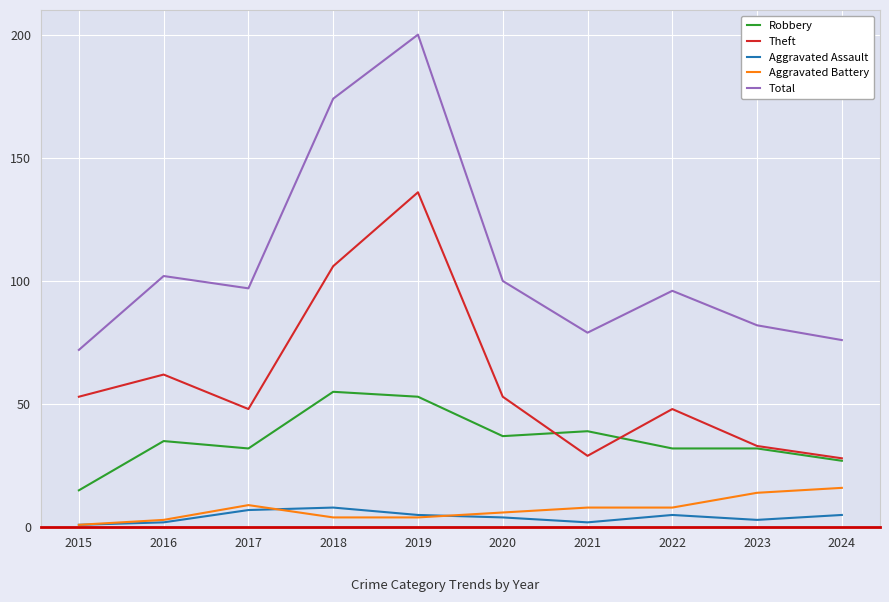

Reading left to right, extract all data points from this chart.

Robbery: 2015=15	2016=35	2017=32	2018=55	2019=53	2020=37	2021=39	2022=32	2023=32	2024=27
Theft: 2015=53	2016=62	2017=48	2018=106	2019=136	2020=53	2021=29	2022=48	2023=33	2024=28
Aggravated Assault: 2015=1	2016=2	2017=7	2018=8	2019=5	2020=4	2021=2	2022=5	2023=3	2024=5
Aggravated Battery: 2015=1	2016=3	2017=9	2018=4	2019=4	2020=6	2021=8	2022=8	2023=14	2024=16
Total: 2015=72	2016=102	2017=97	2018=174	2019=200	2020=100	2021=79	2022=96	2023=82	2024=76